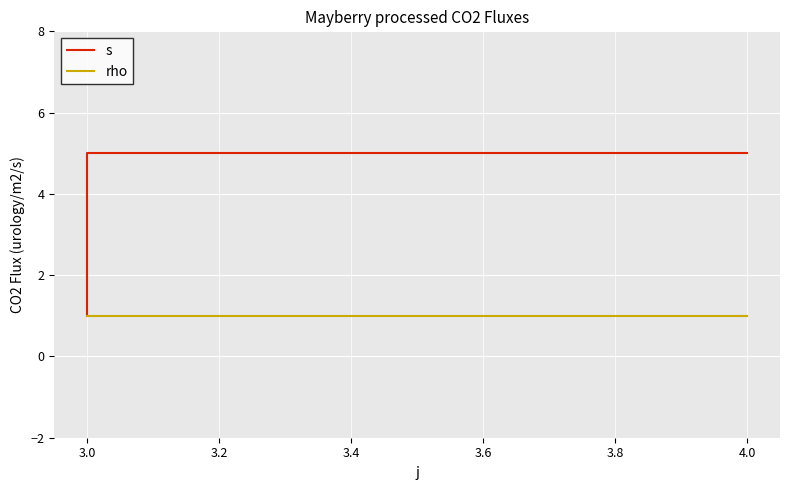

What is the minimum value shown in the chart?

1